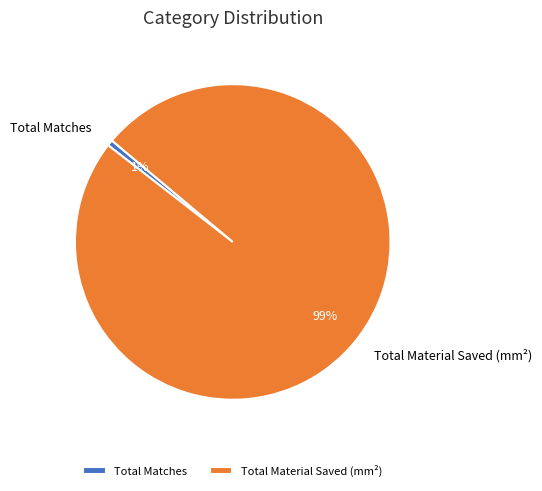

To the nearest percent, what is the average slice percentage?

50%